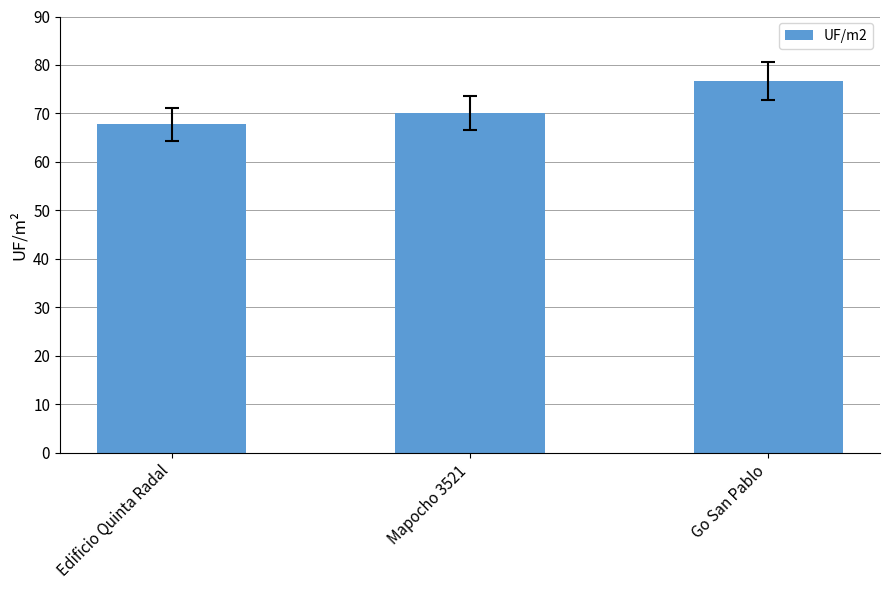

What is the change in value from Edificio Quinta Radal to Mapocho 3521?

+2.3